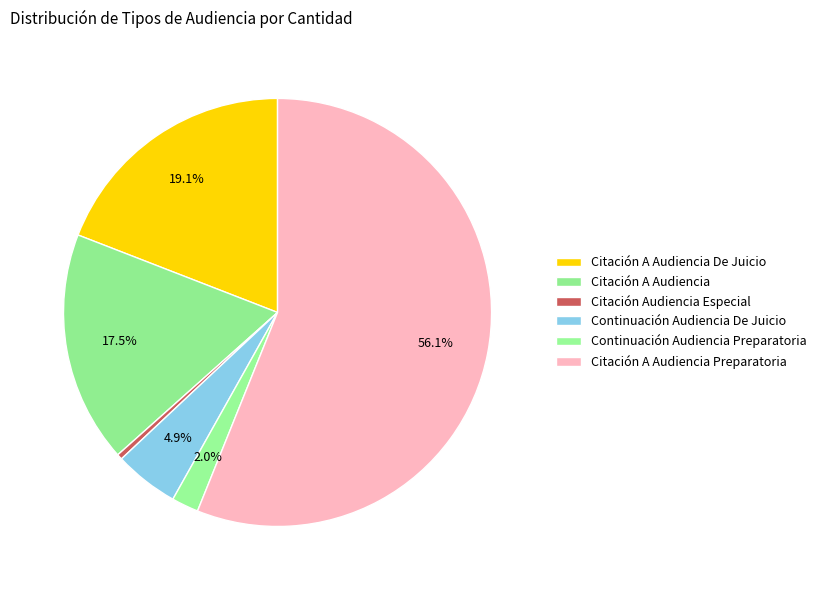

What percentage is NOT represented by Citación A Audiencia Preparatoria?

43.9%